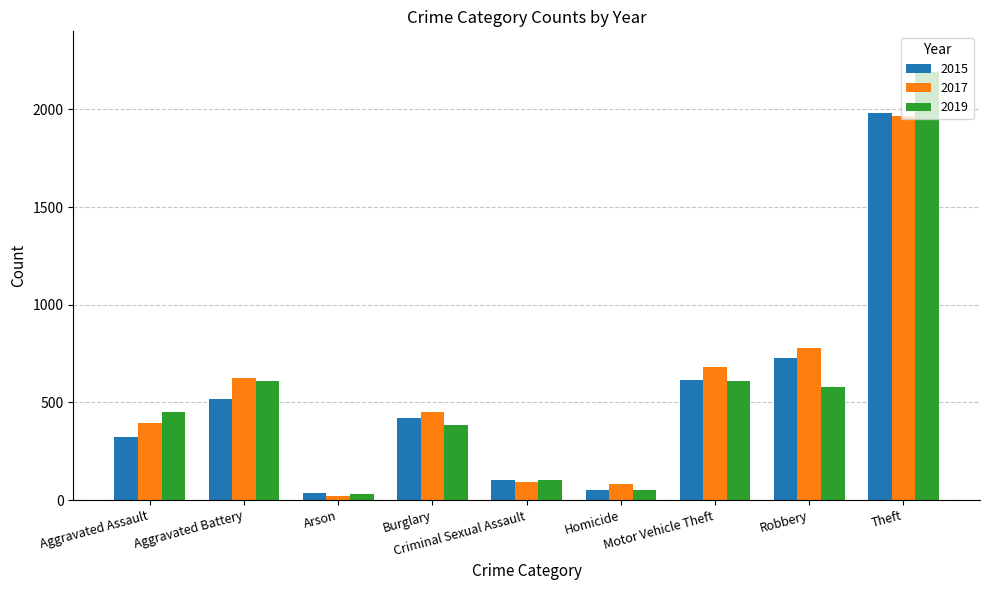

Which series has the widest spread of values?

2019